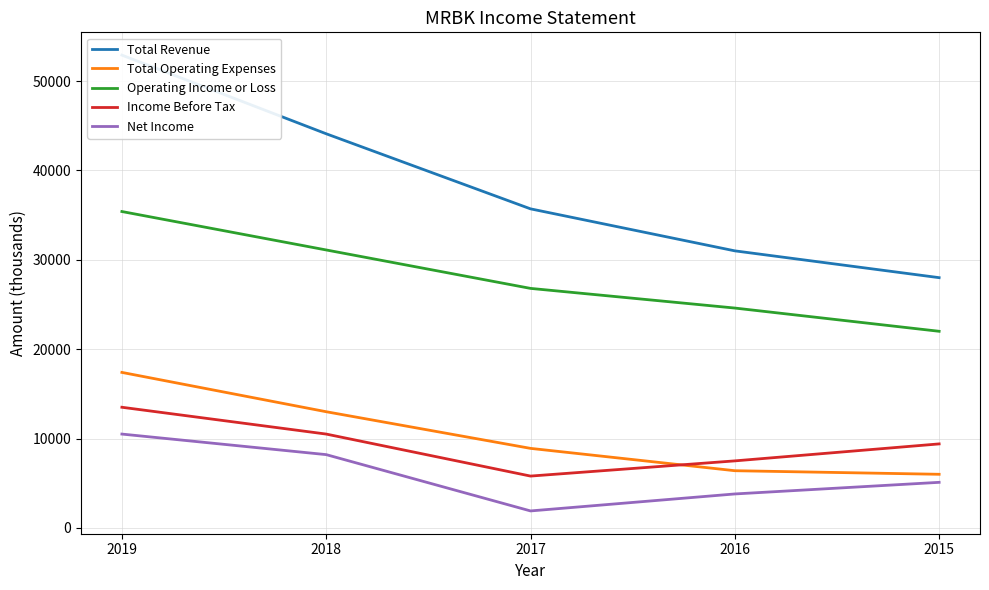

At which category is the sum across all series the highest?

2019